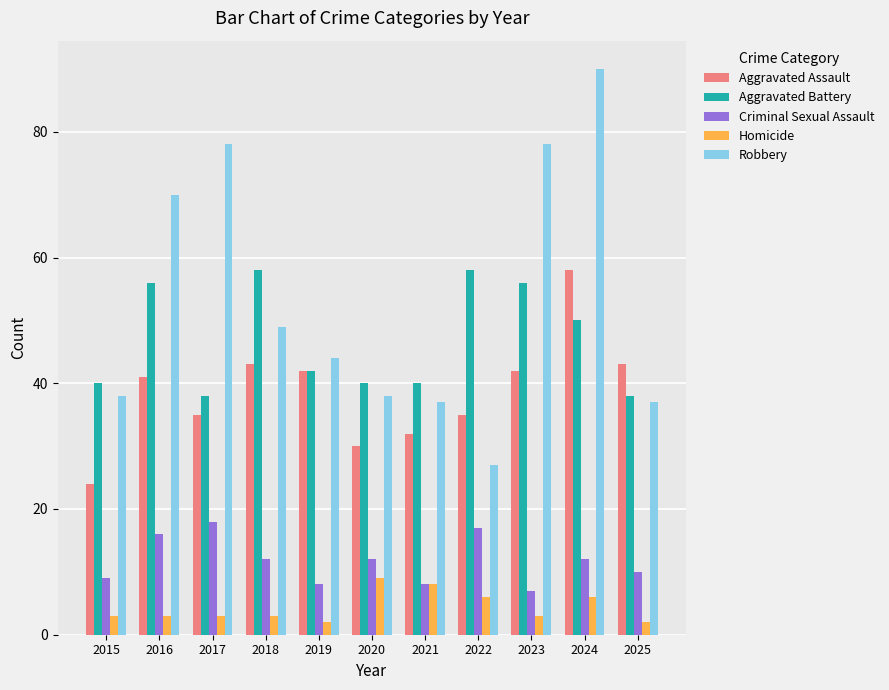

Read the Criminal Sexual Assault value at 2022, to the nearest 10.

20